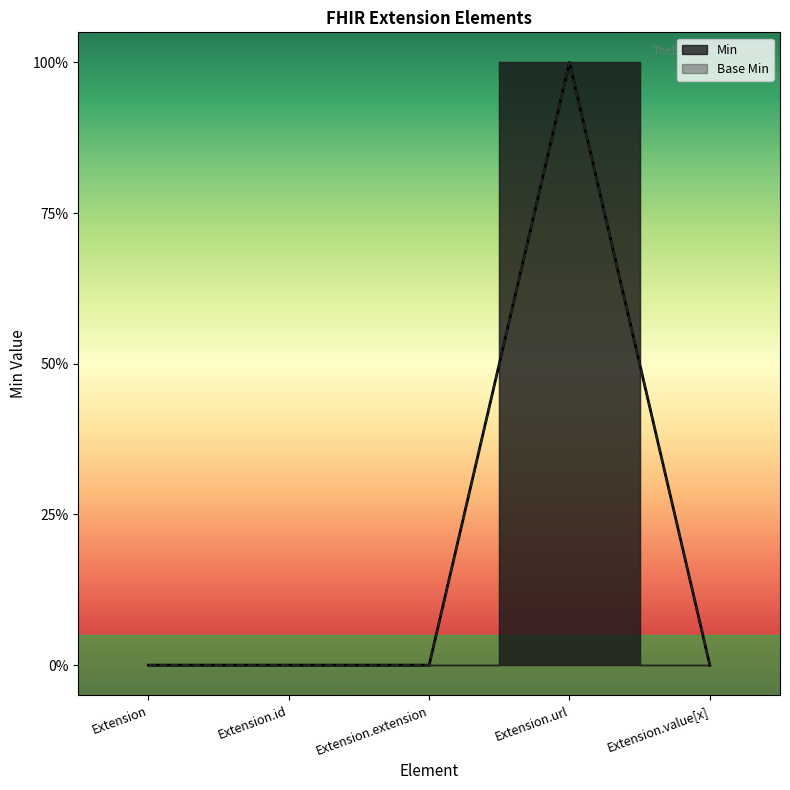

Between Extension.id and Extension.url, which is larger?

Extension.url